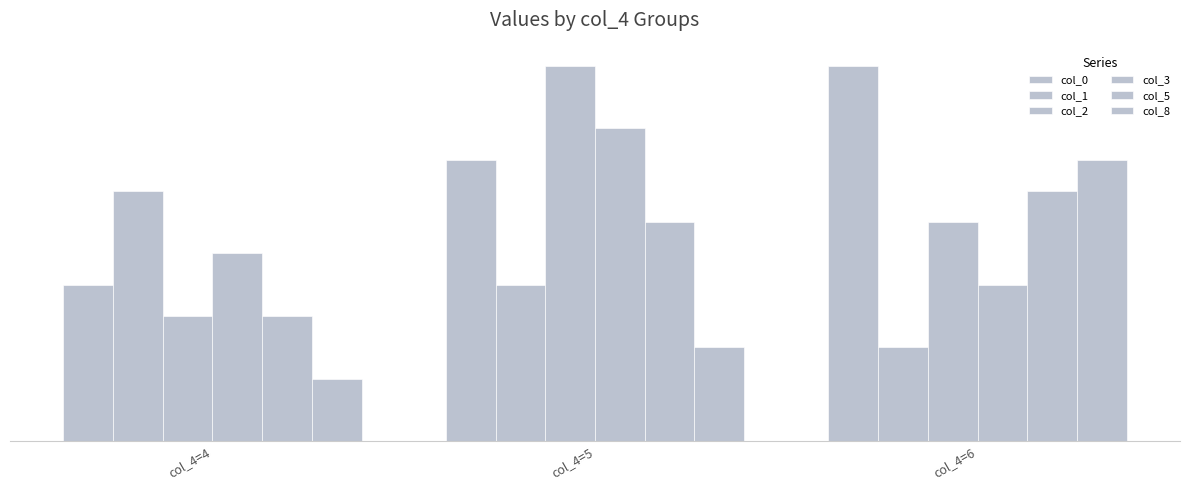

Does the chart contain any negative values?

No